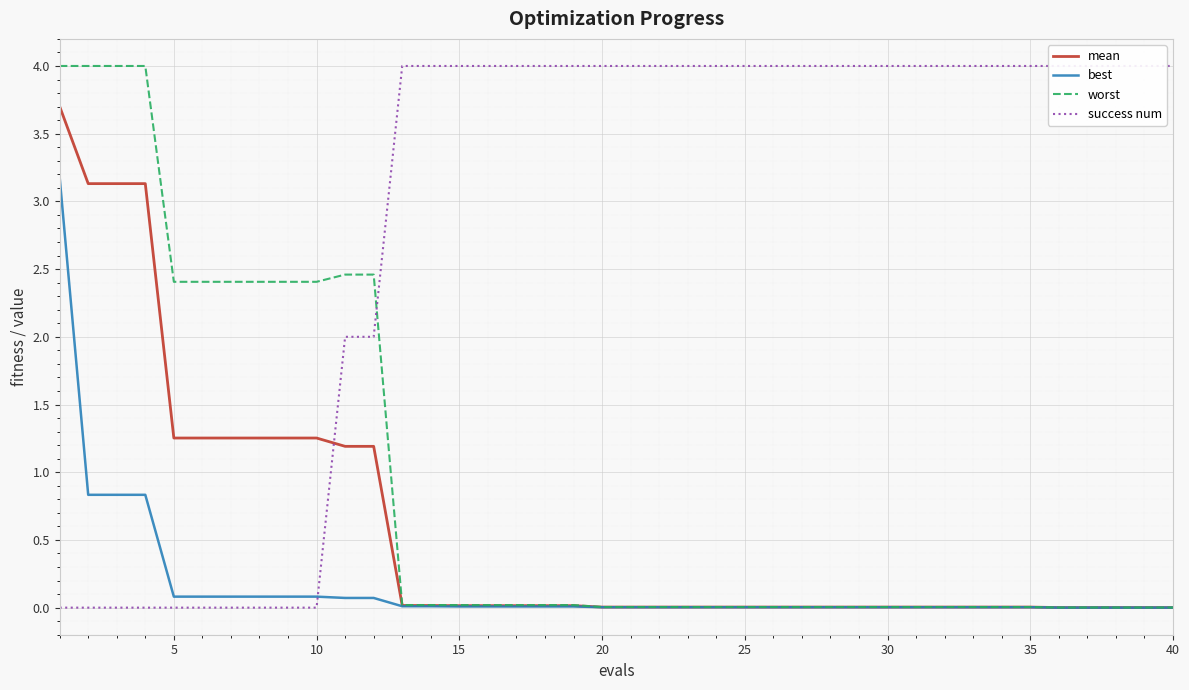

Is this an area chart (filled region under the line)?

No